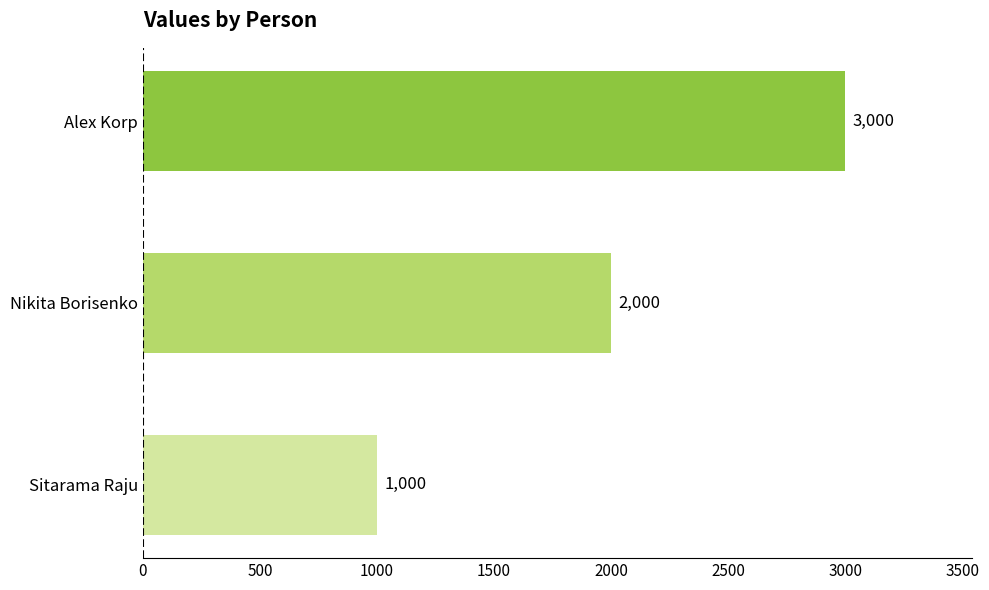

Count the number of data series in this chart.

1